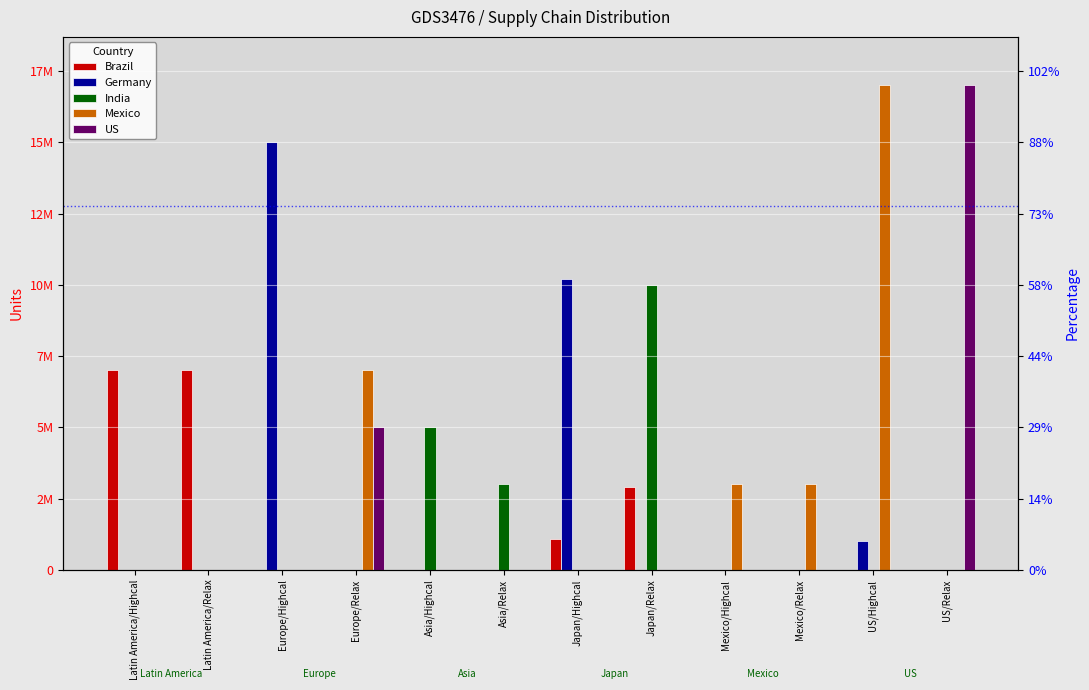

What is the total value across all series at US/Highcal?

18000000